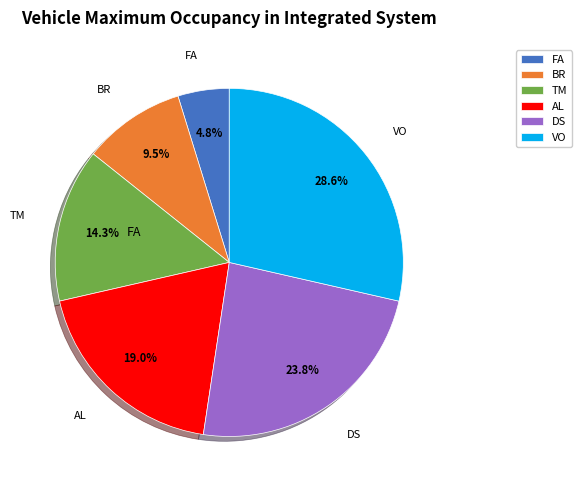

Approximately how many times larger is the value at DS compared to TM?

1.7